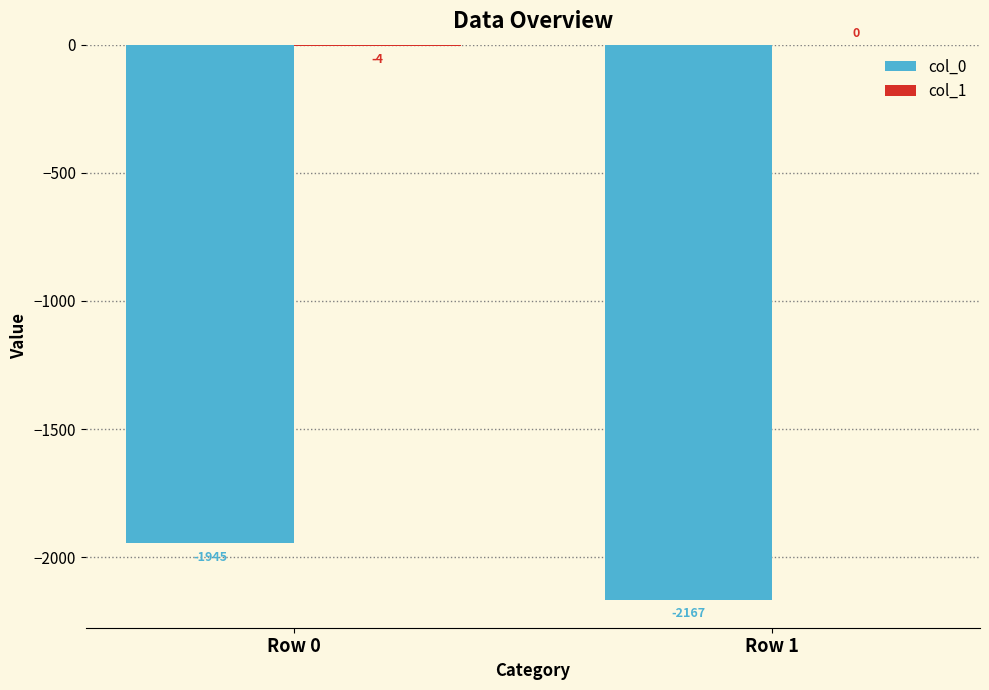

What is the maximum value for col_0?

-1945